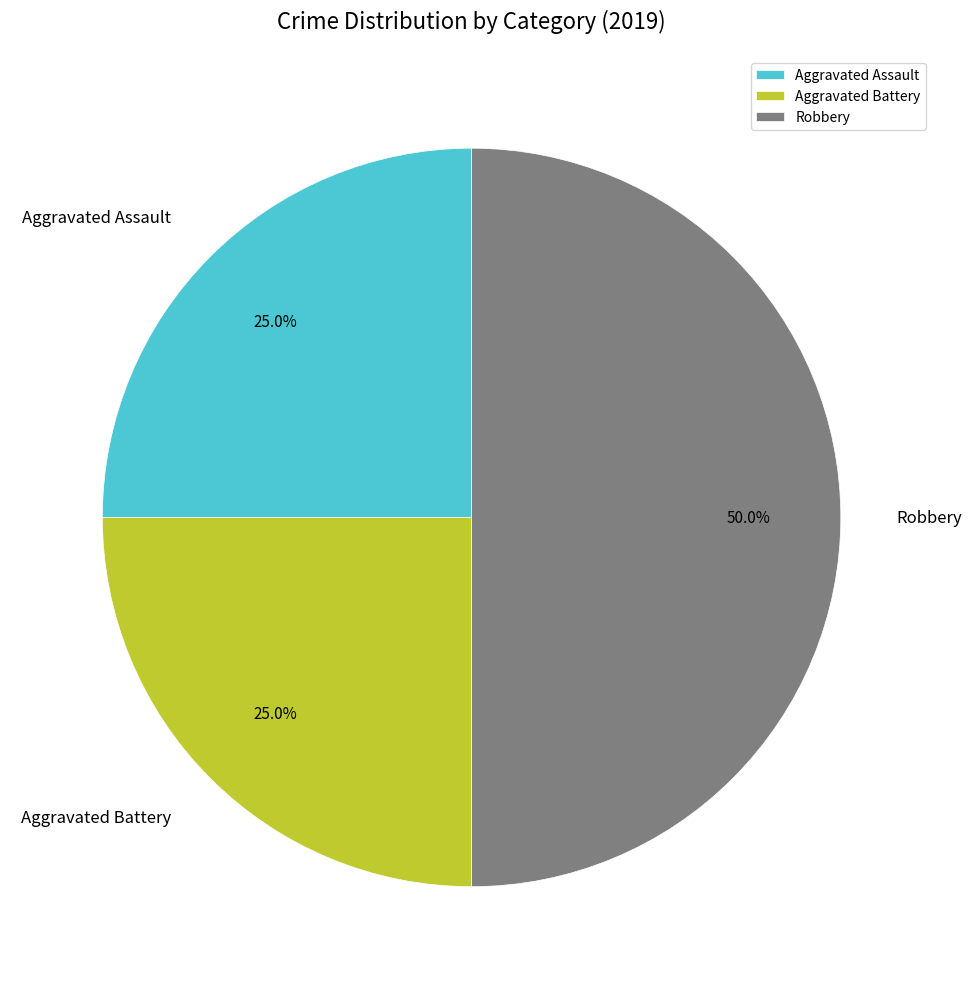

What portion of the pie excludes Robbery?

50.0%